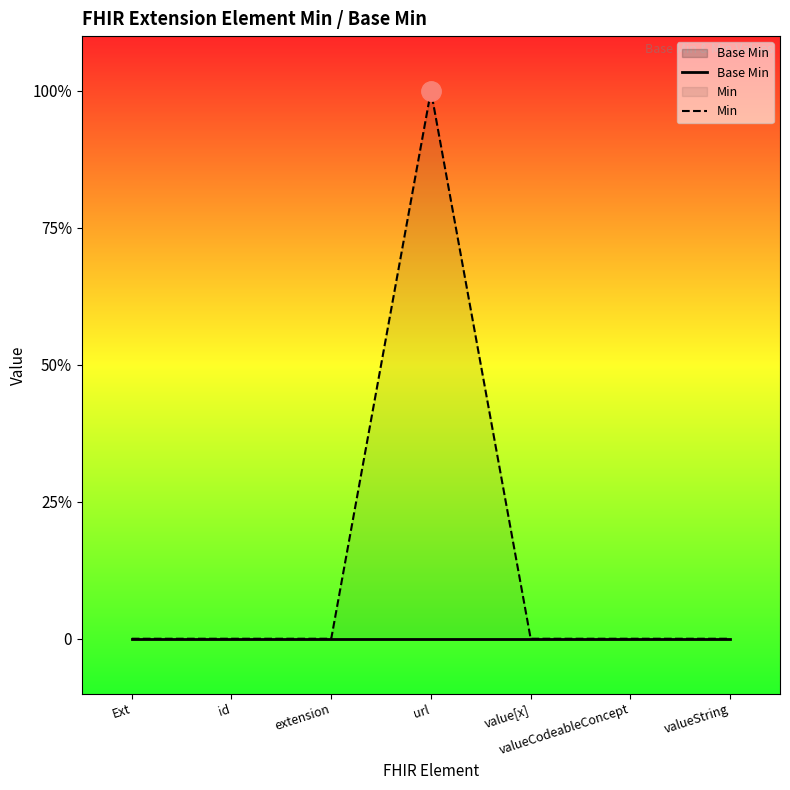

Which label corresponds to the largest value in the chart?

url